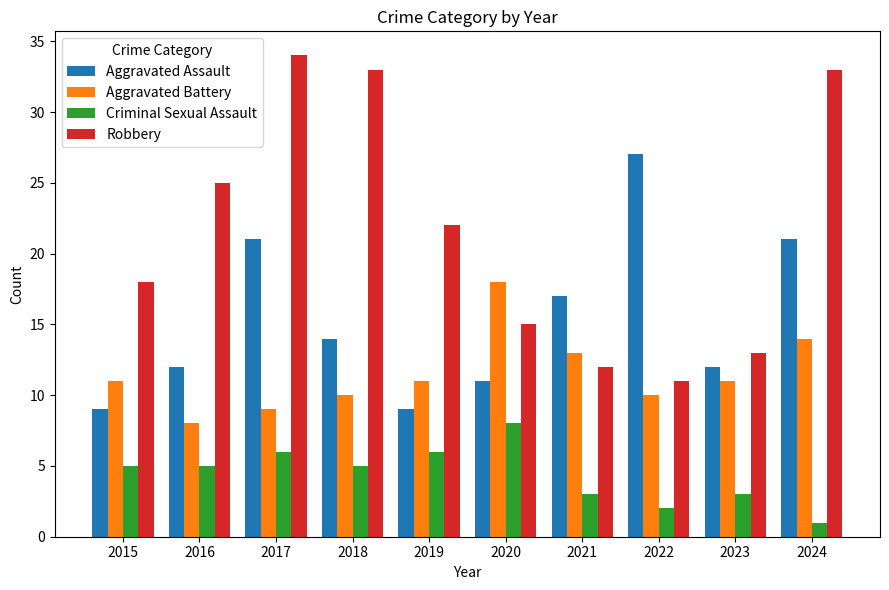

Where does the Robbery series first go above 22?

2016